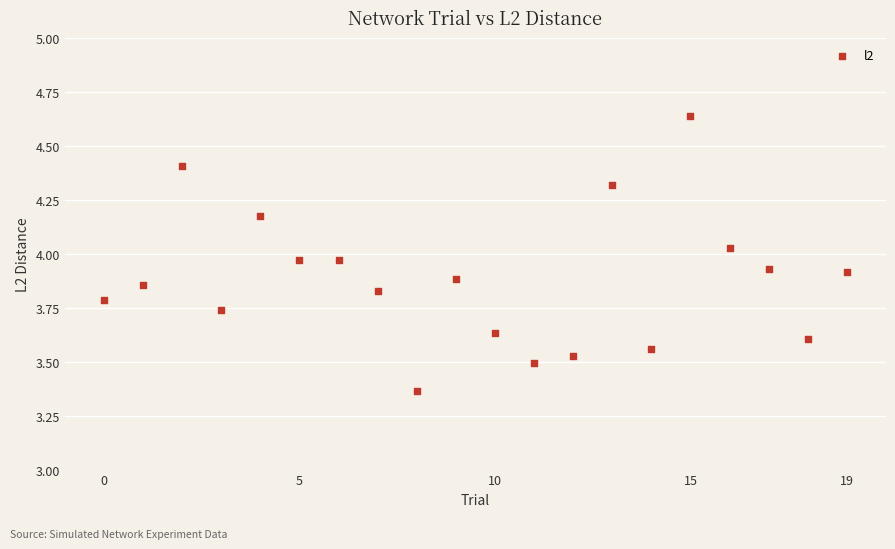

What is the range of Y values (max minus min)?

1.3